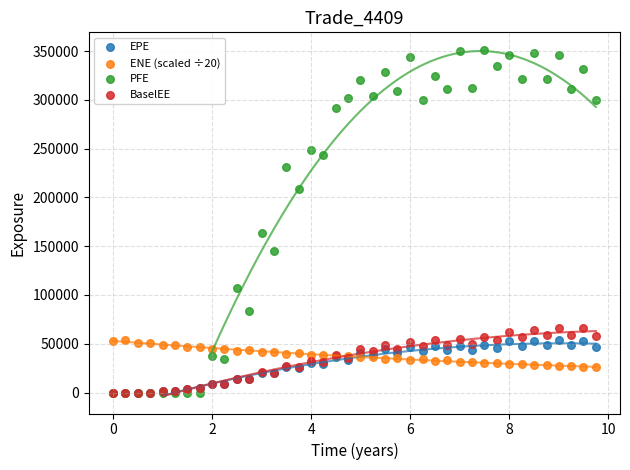

Across all series, what Y value is closest to 175722?

163550.0